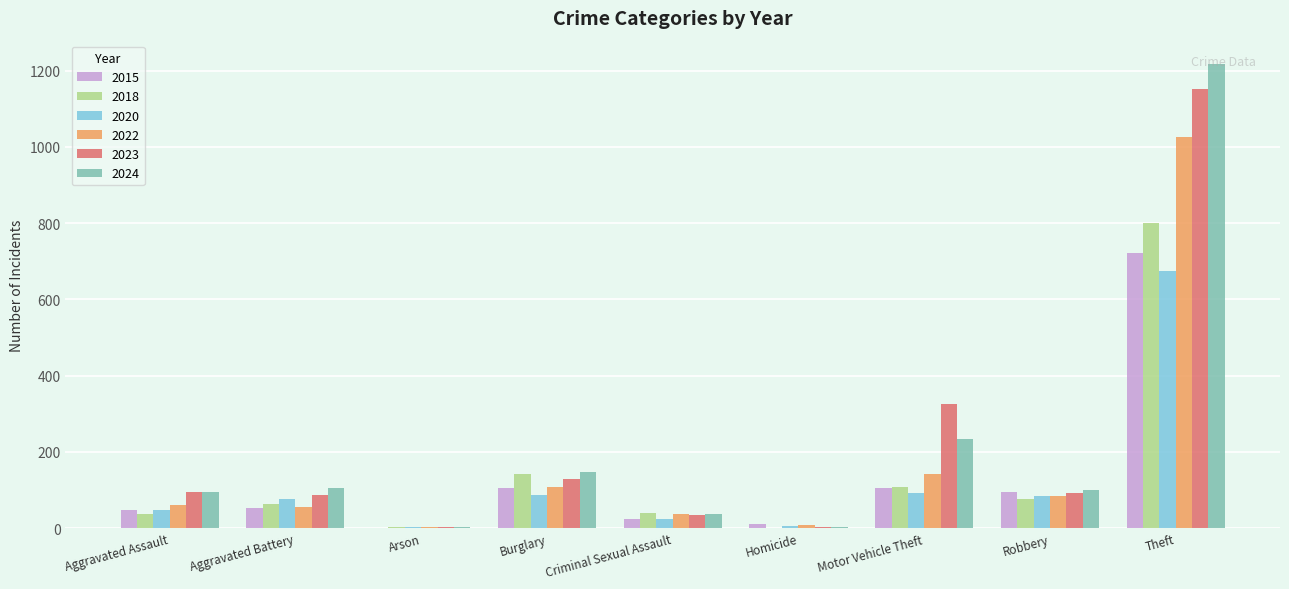

Are the bars grouped side by side (vs. stacked)?

Yes